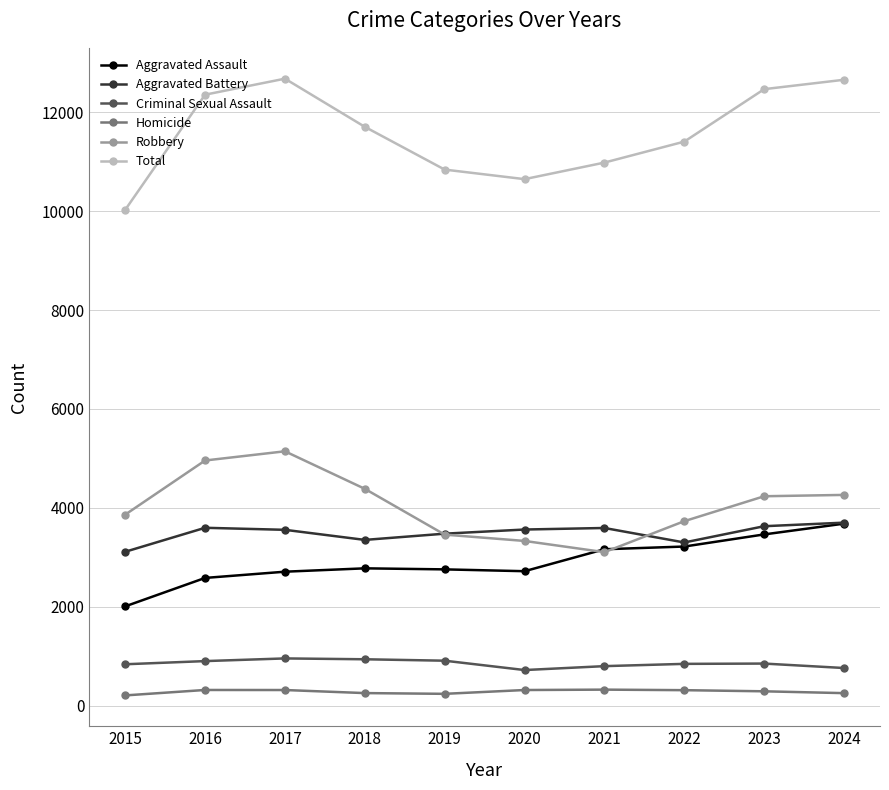

What is the maximum value shown in the chart?

12680